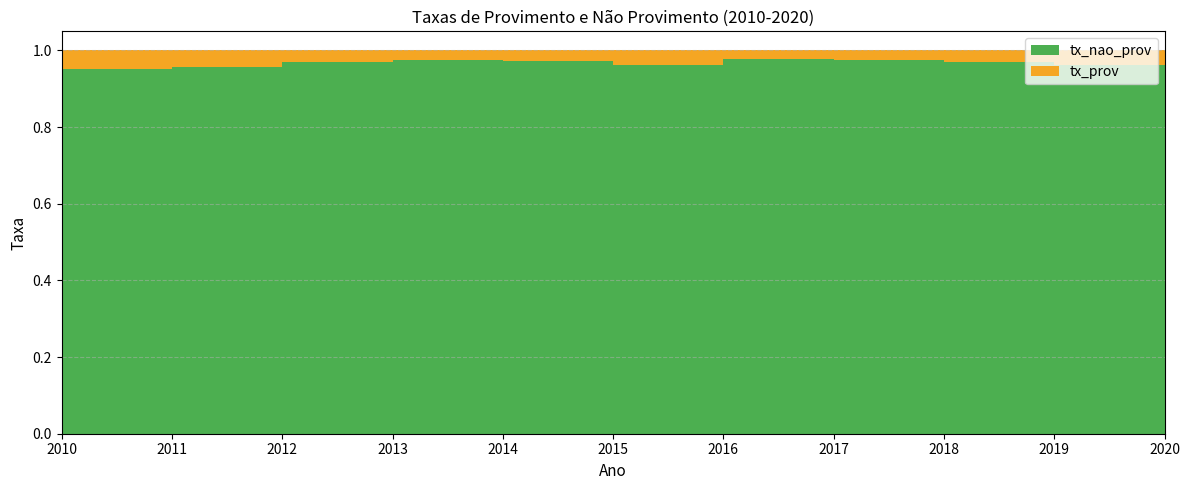

Reading left to right, what are all the values shown in this chart?

tx_prov: 2010=0.0	2011=0.0	2012=0.0	2013=0.0	2014=0.0	2015=0.0	2016=0.0	2017=0.0	2018=0.0	2019=0.0	2020=0.1
tx_nao_prov: 2010=1.0	2011=1.0	2012=1.0	2013=1.0	2014=1.0	2015=1.0	2016=1.0	2017=1.0	2018=1.0	2019=1.0	2020=0.9